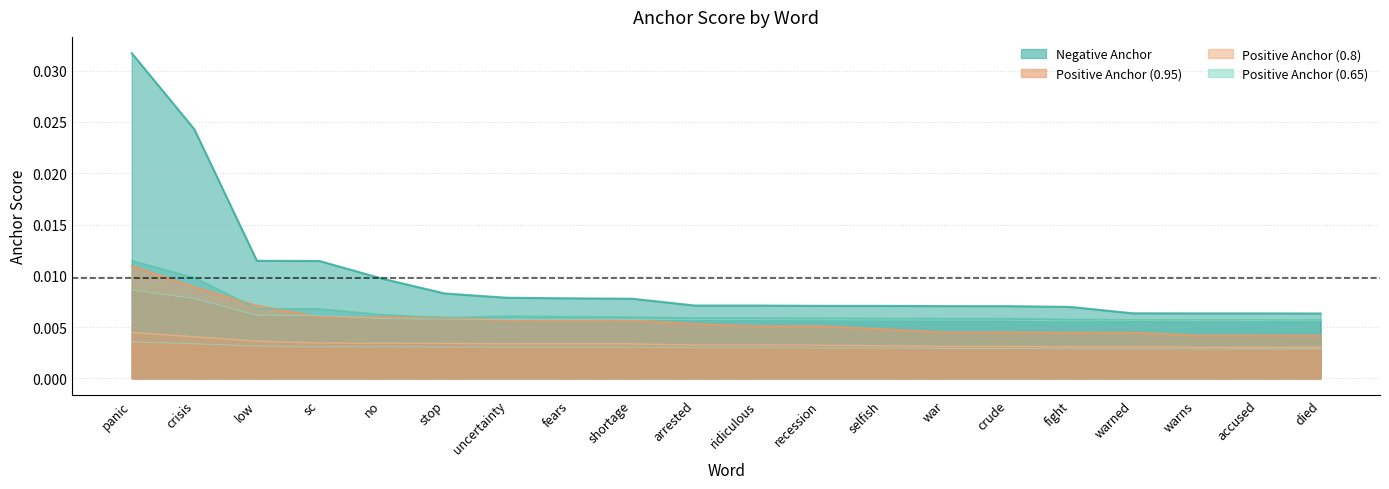

Which category has the highest value in the 0.65-pos line series?

panic